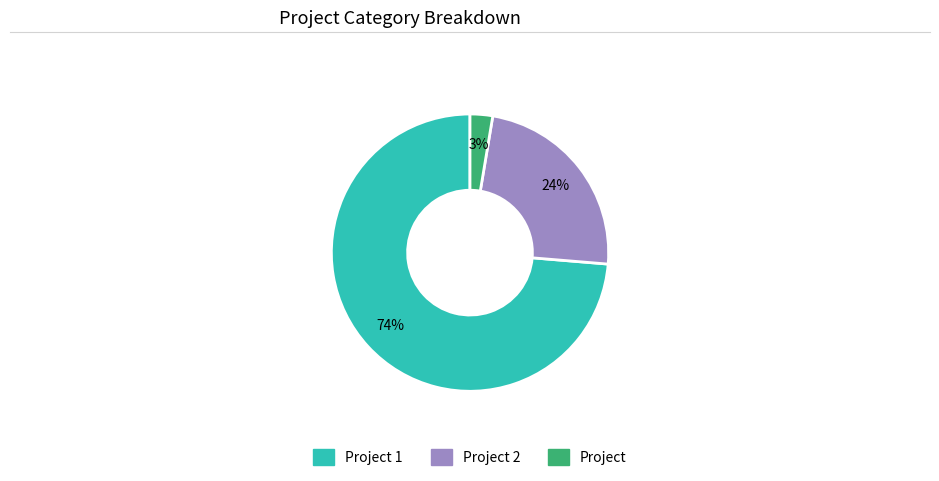

How many segments does this pie chart have?

3